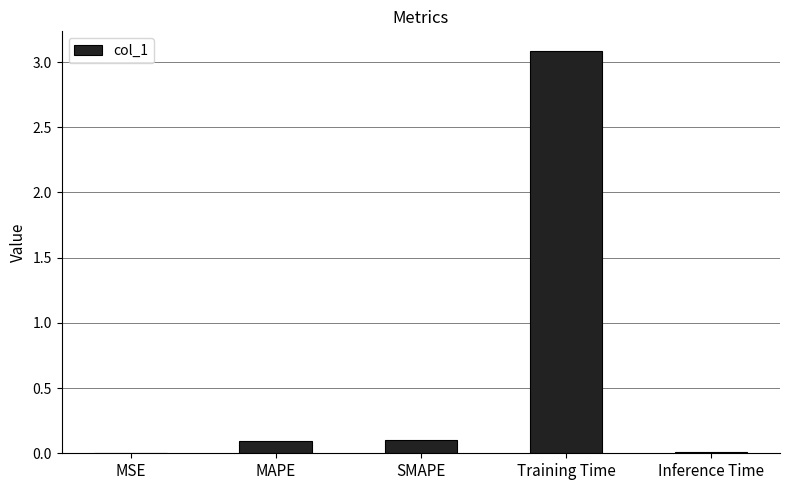

What is the change in value from MAPE to Training Time?

+3.0